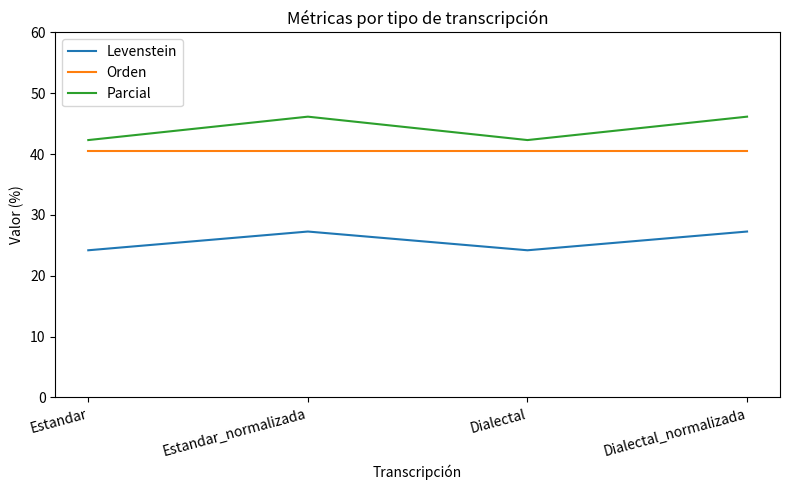

Reading right to left, transcribe all the data shown in this chart.

Levenstein: 27.3	24.2	27.3	24.2
Orden: 40.5	40.5	40.5	40.5
Parcial: 46.2	42.3	46.2	42.3